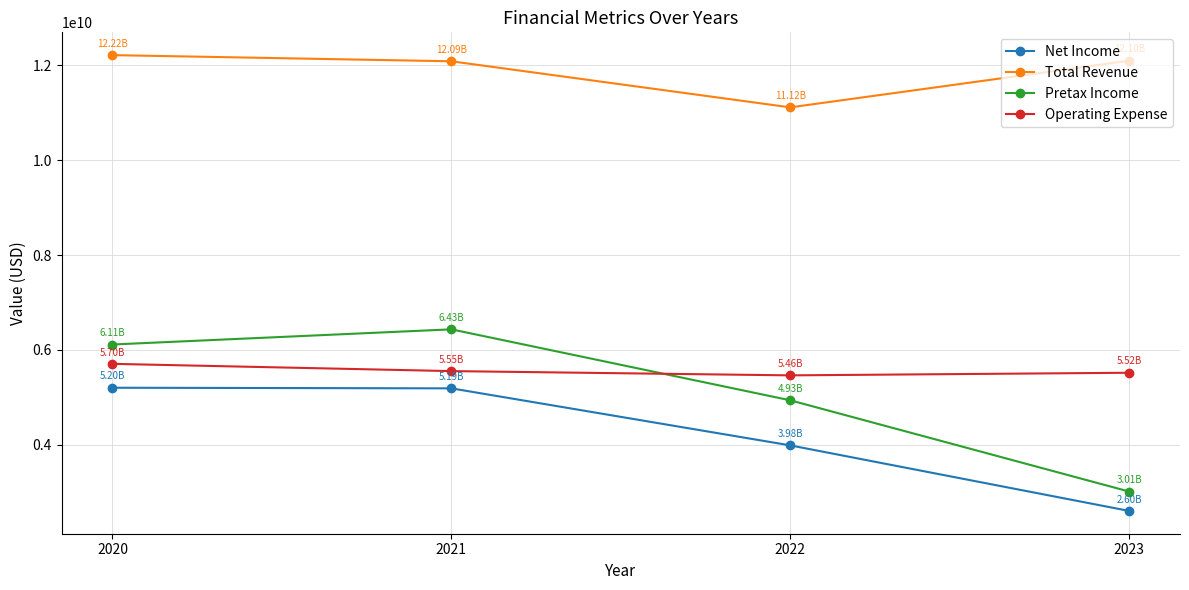

Count the number of data series in this chart.

4